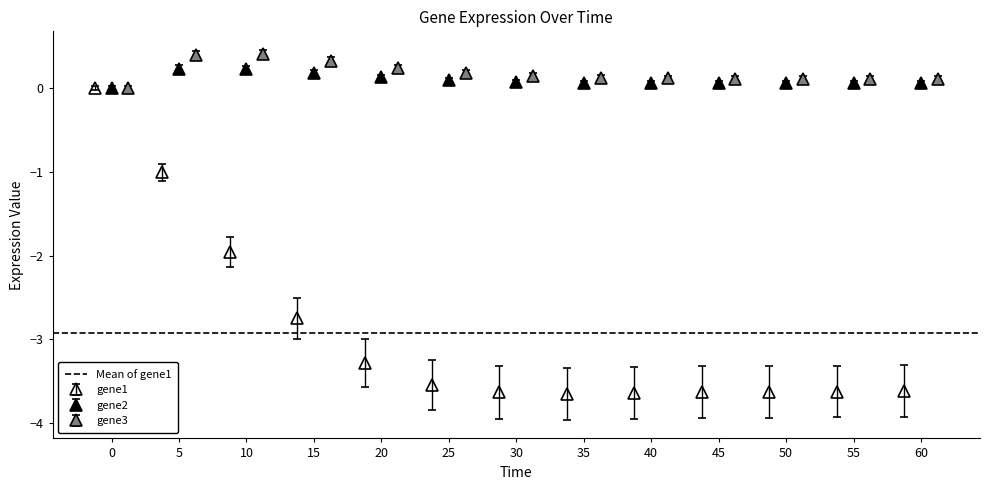

Which has a higher value, 60 or 35?

60